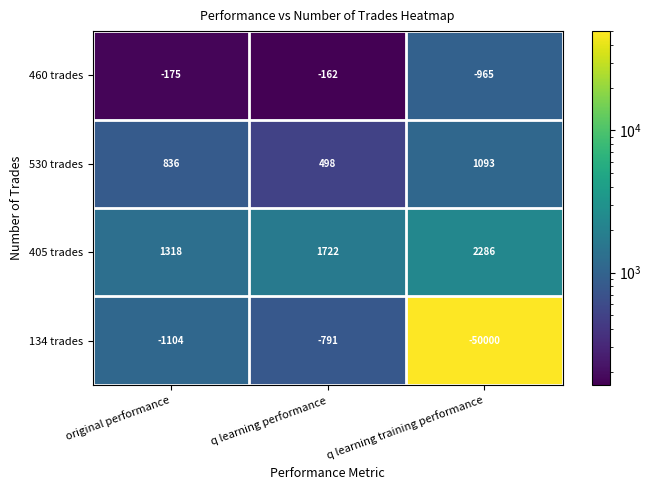

What is the sum of the 134 trades values at original performance and q learning training performance?

-51104